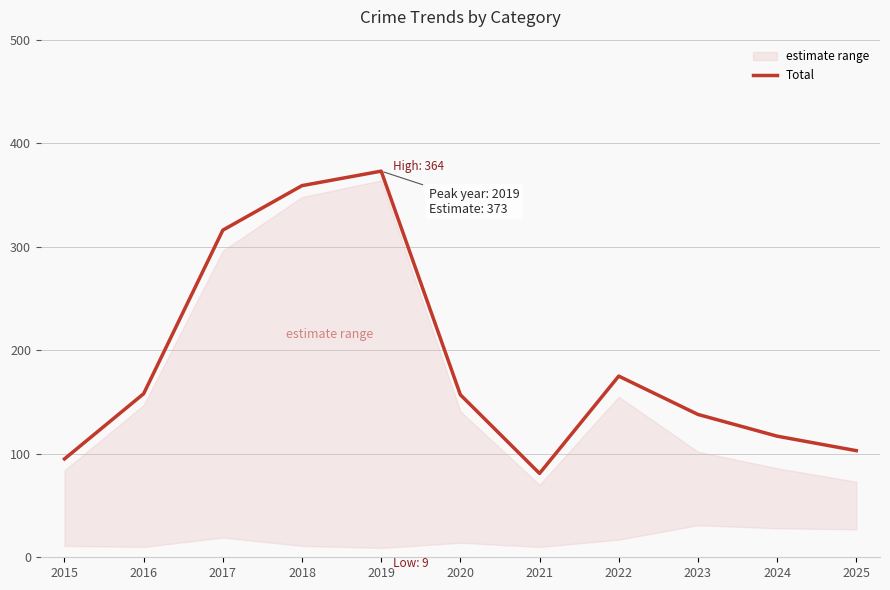

True or false: the data has more than 1 interior local peaks.

True